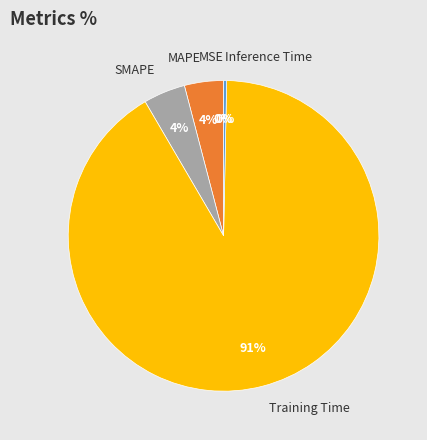

To the nearest percent, what percentage of the pie is SMAPE?

4%